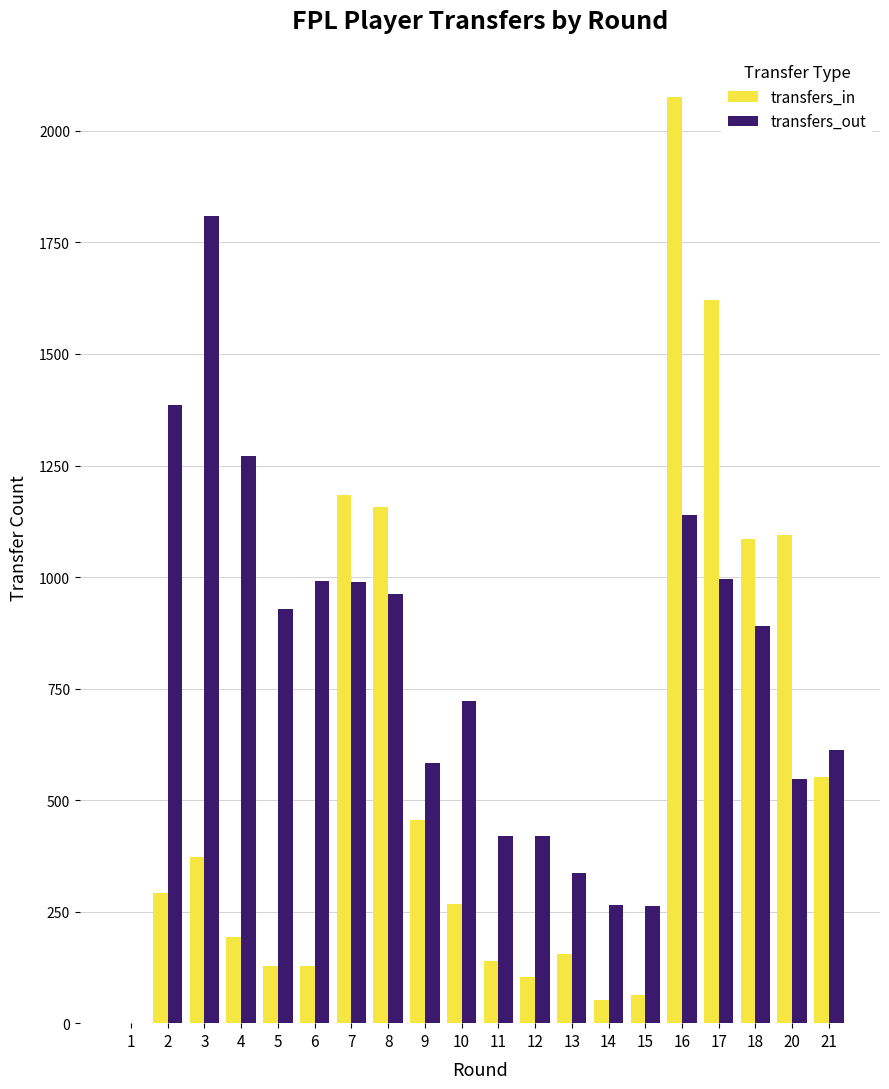

What is the greatest value displayed?

2077